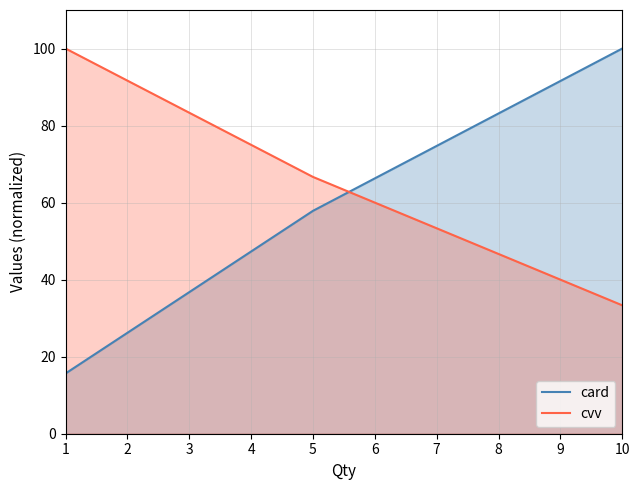

Which category has the lowest value in the cvv series?

10